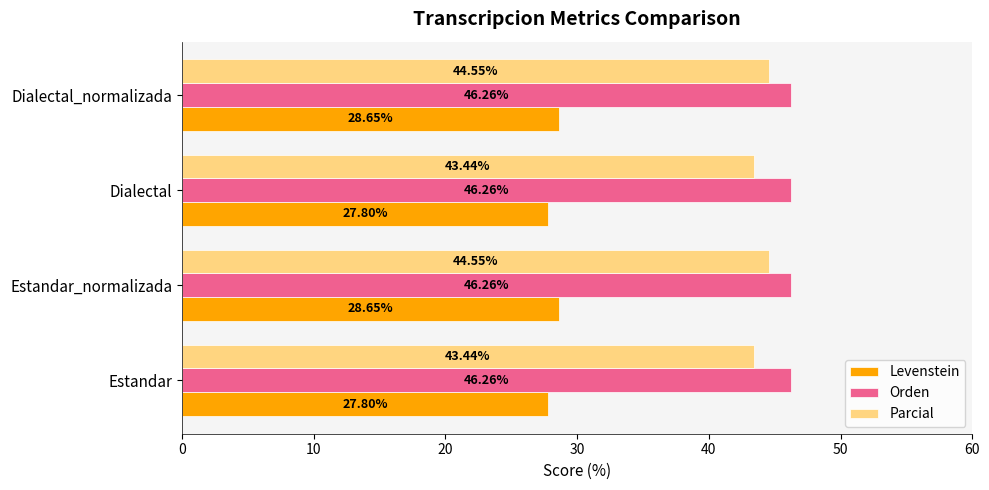

What is the sum of all Orden values?

185.0